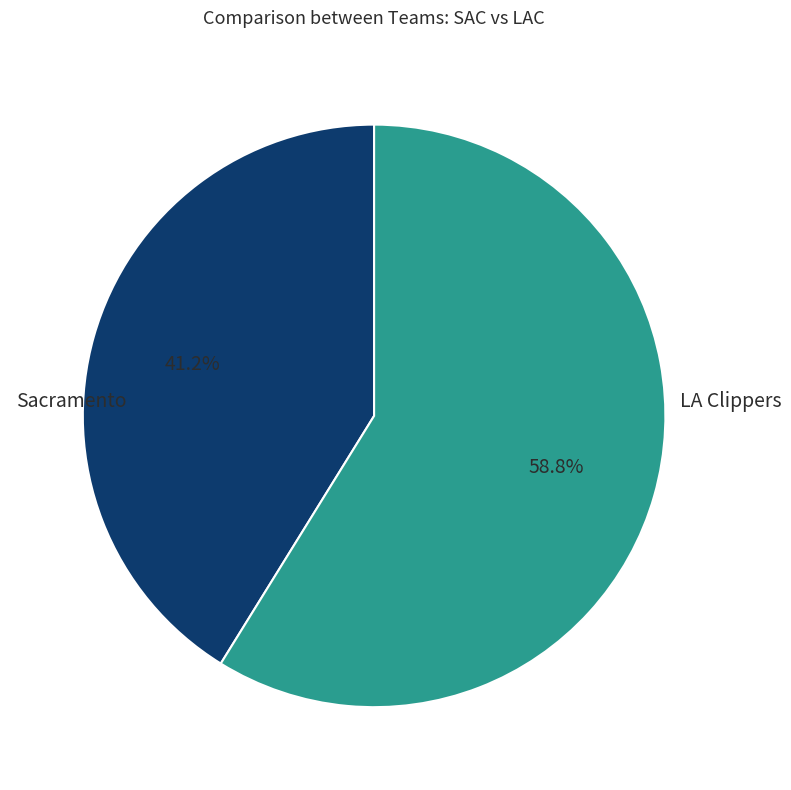

Is the sum of LA Clippers and Sacramento greater than half?

Yes